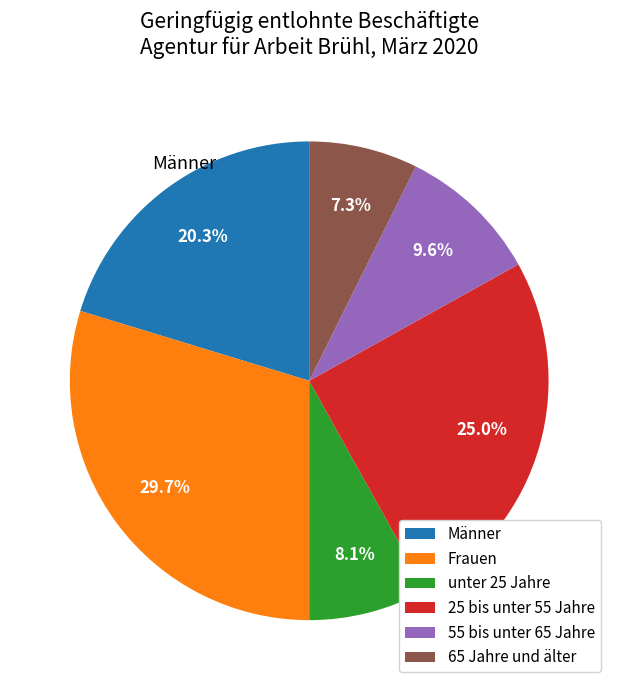

To the nearest percent, what is the combined percentage of Männer and 25 bis unter 55 Jahre?

45%